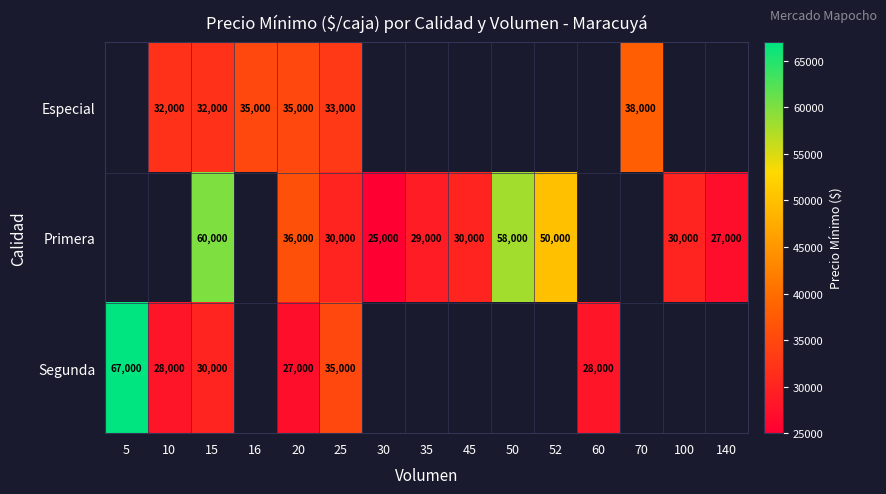

True or false: Primera has a value of 50000 at 52.

True